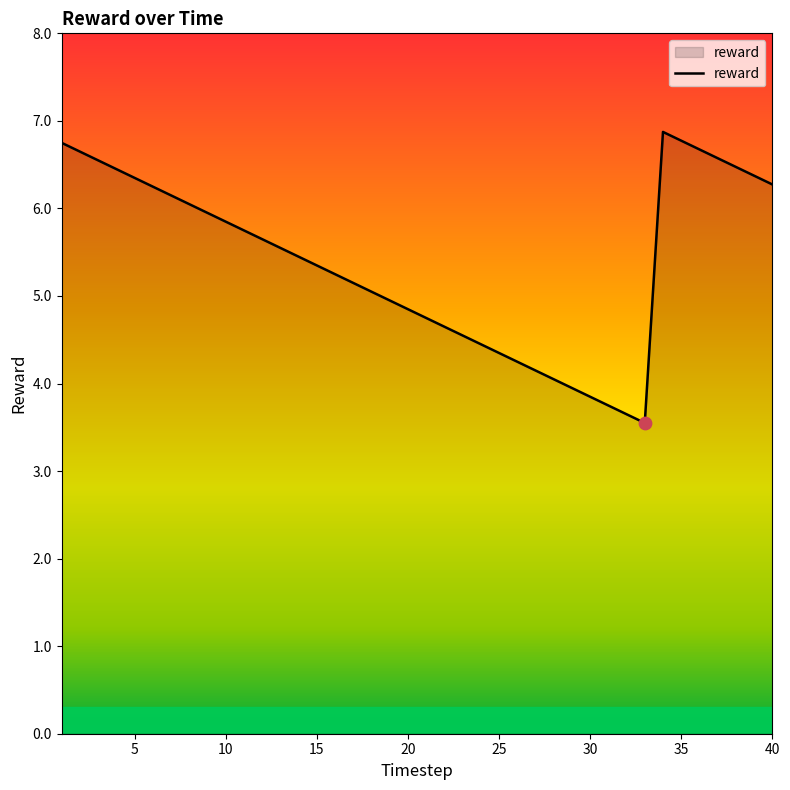

What is the maximum value shown in the chart?

6.9